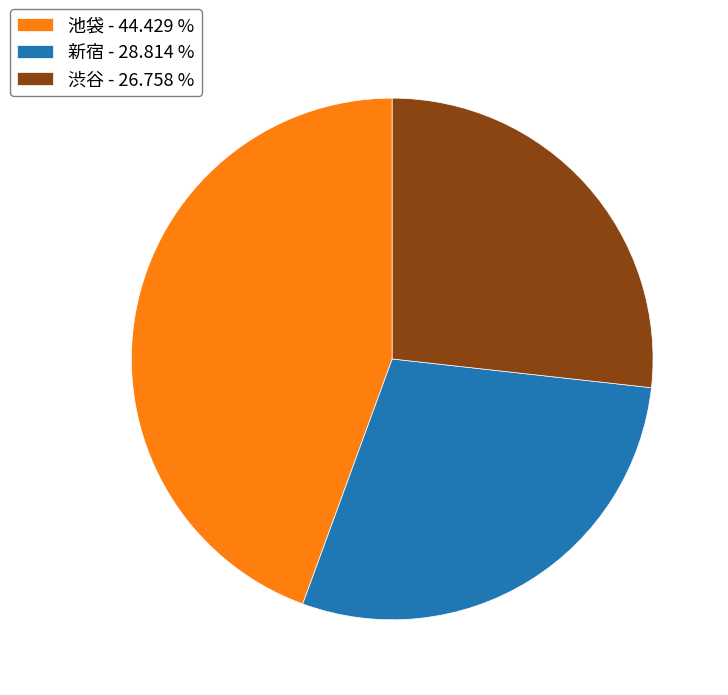

Is there a majority slice in this chart?

No